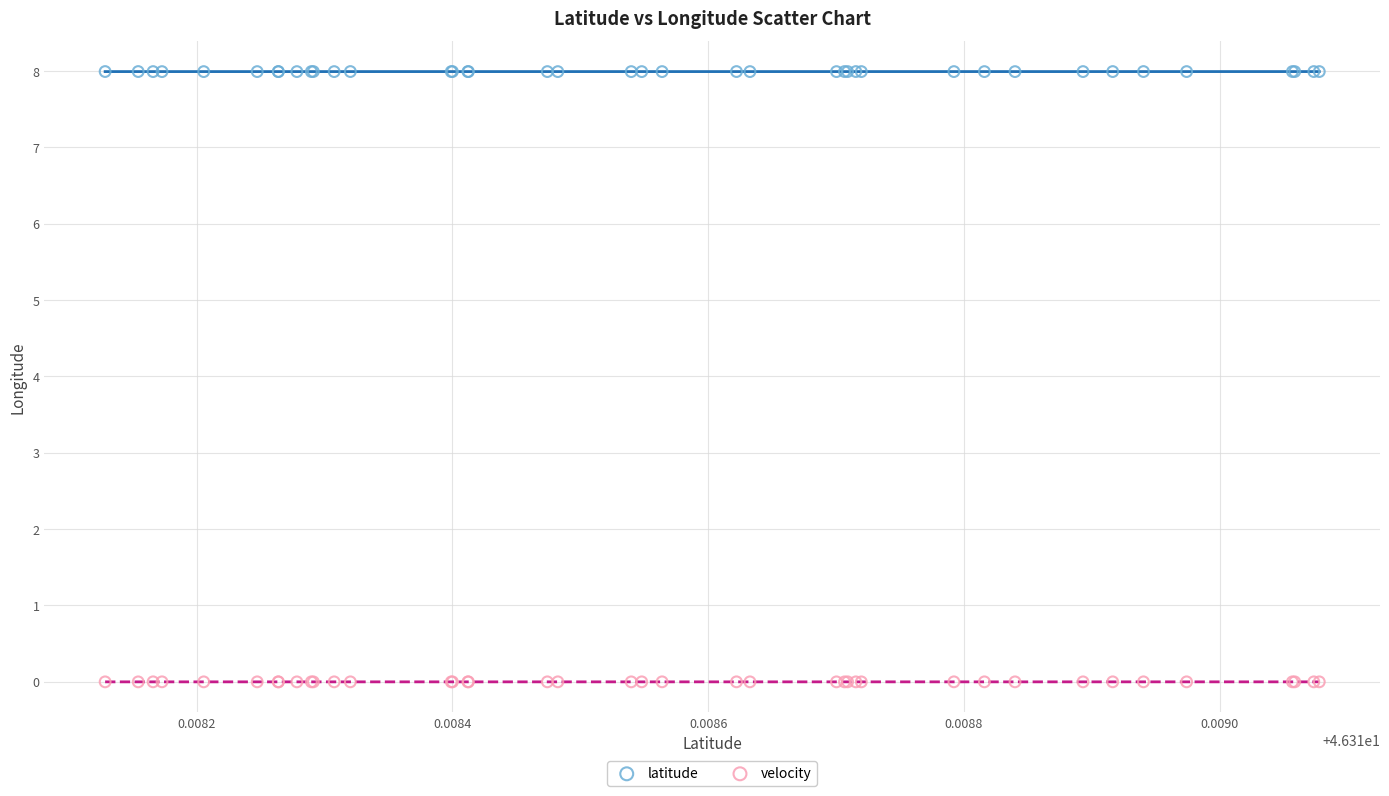

What are all the series names shown in the legend?

latitude, velocity